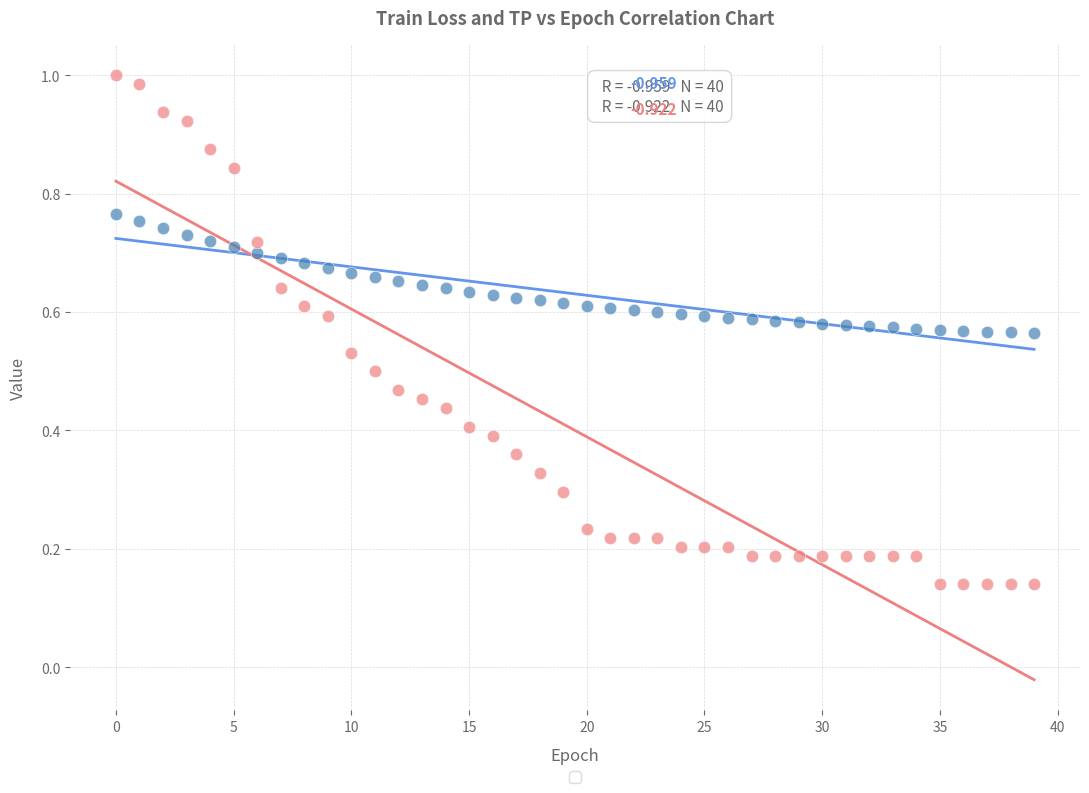

Count the number of points in this scatter plot.

80